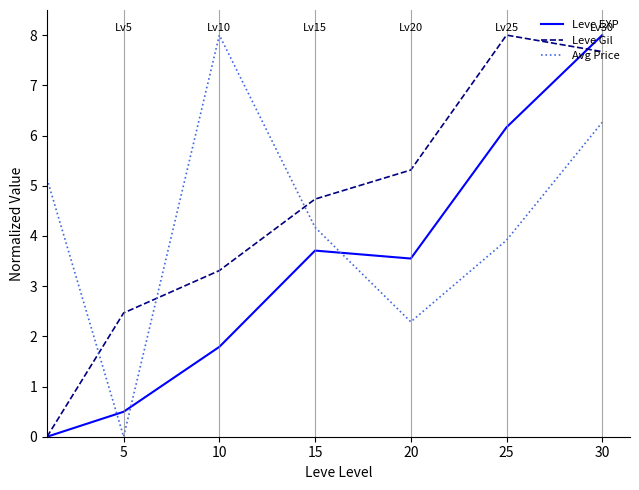

Rank the series by their average value, from highest to lowest.

Leve Gil, Avg Price, Leve EXP